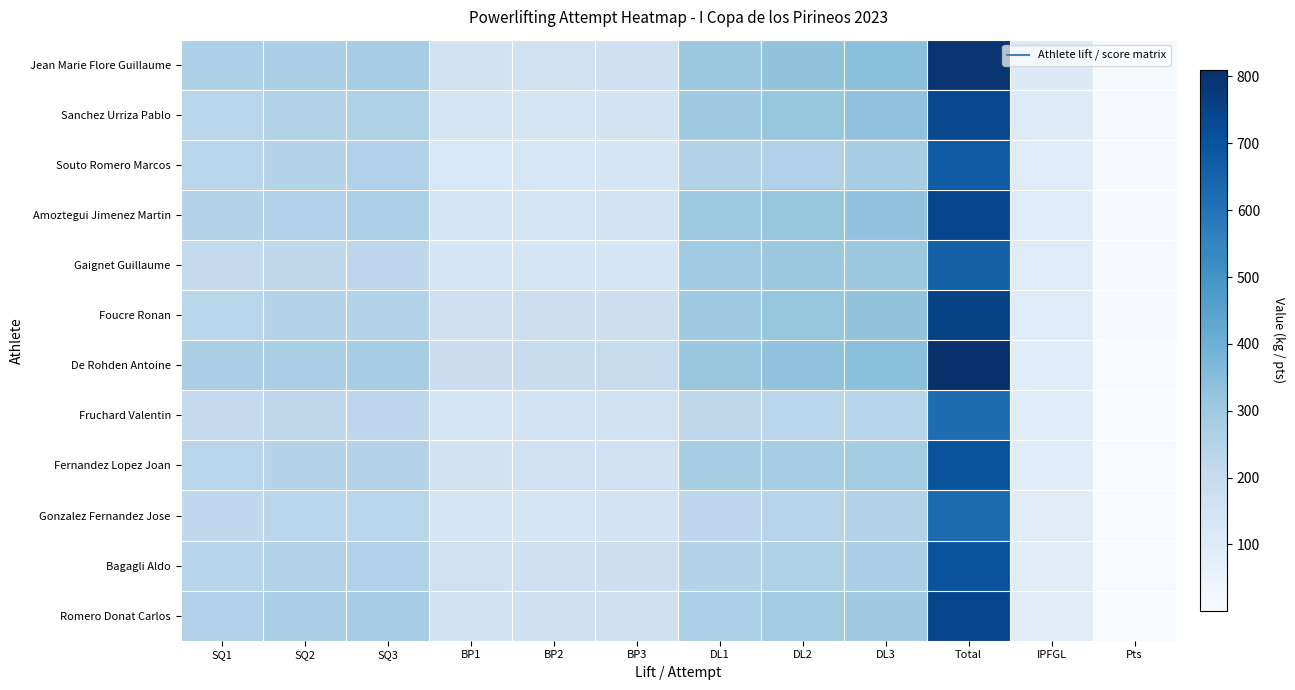

What is the smallest value displayed?

1.0